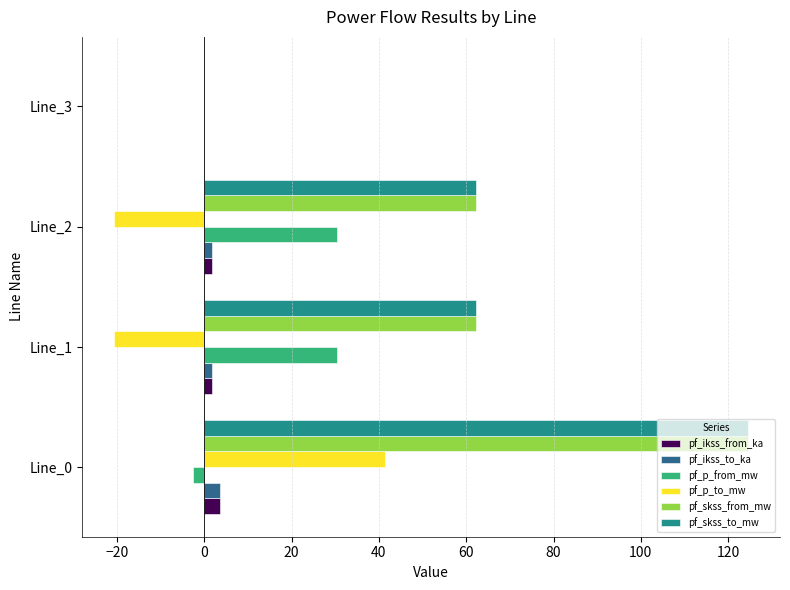

Where is pf_p_from_mw nearest to the value 13?

Line_3